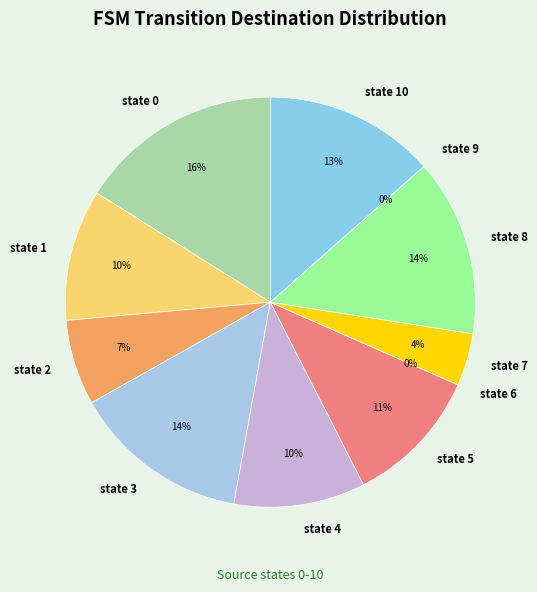

What is the largest slice in the pie chart?

state 0